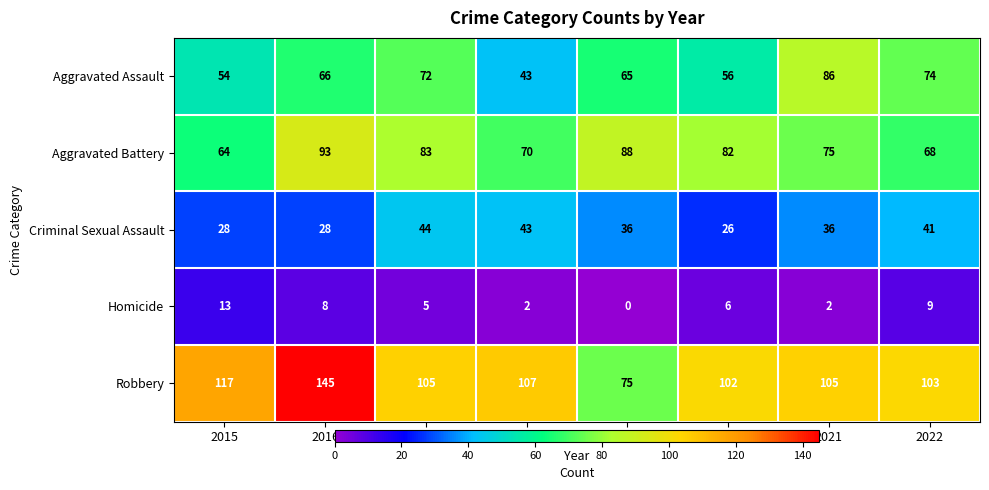

What is the spread (max minus min) of values at 2018?

105